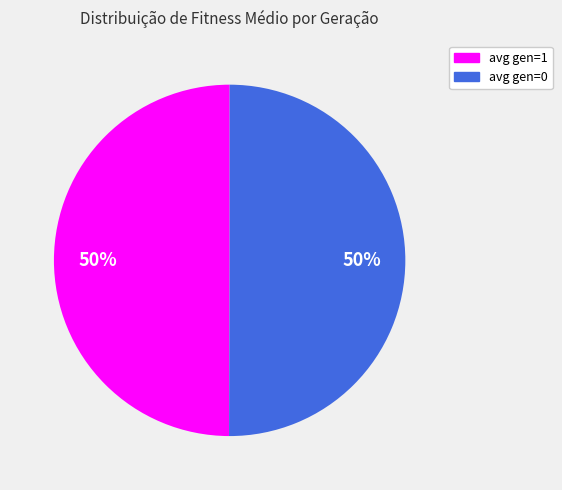

Count the number of slices in the pie.

2